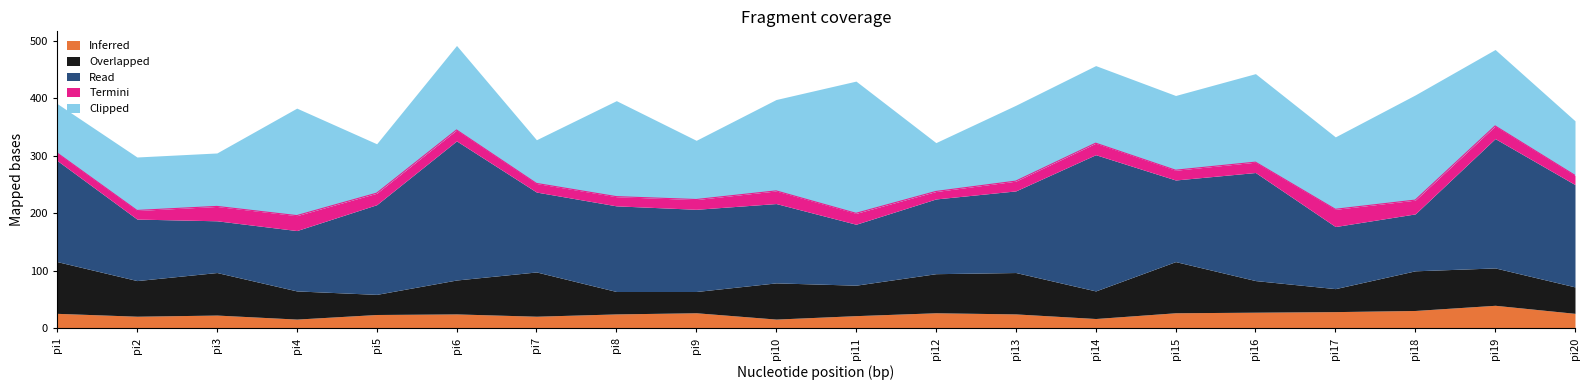

True or false: Read and Overlapped cross at least once.

False